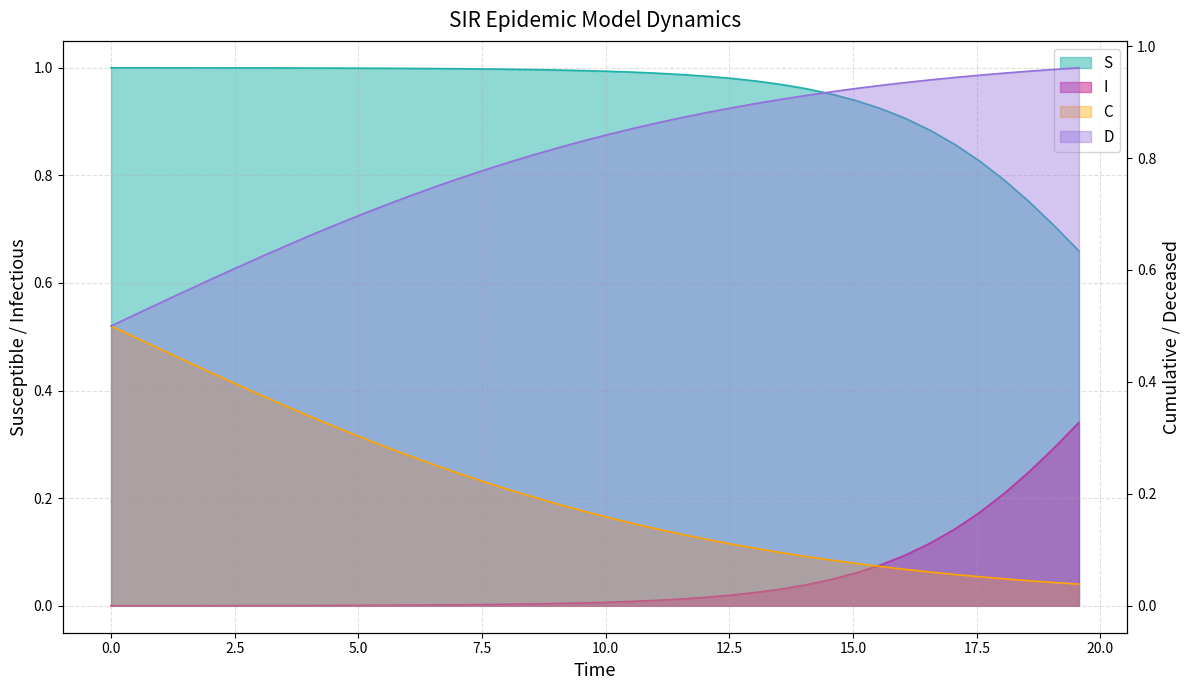

What is the difference between the highest and lowest values at 7.5?

1.0